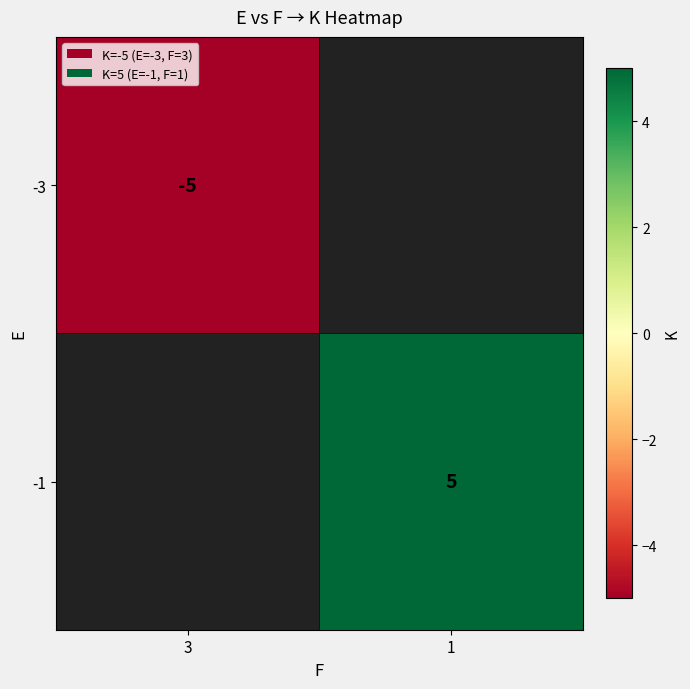

Is it true that -1 equals 7 at 1?

False